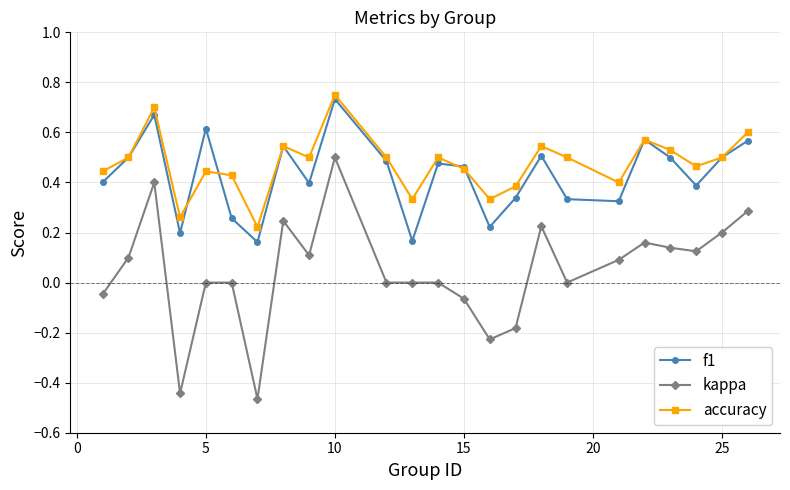

In accuracy, how many points are higher than both neighbors (excluding endpoints)?

7